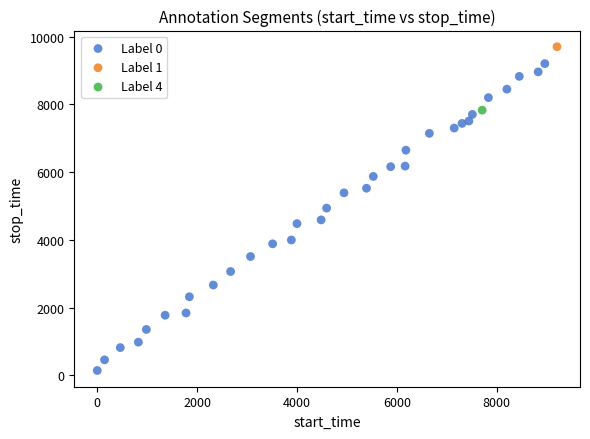

What are all the series names shown in the legend?

Label 0, Label 1, Label 4